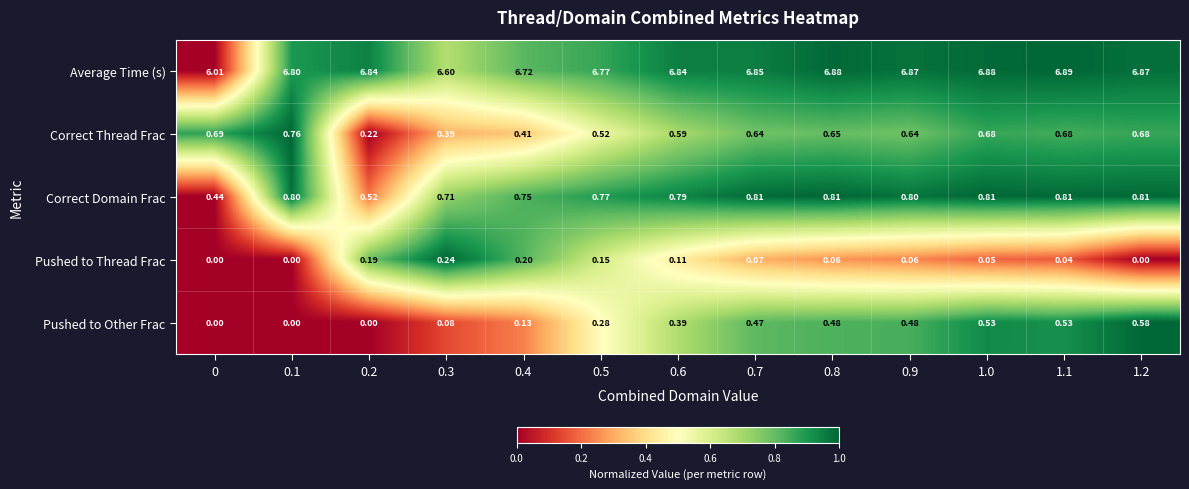

Which series has the largest range (max minus min)?

Average Time (s)